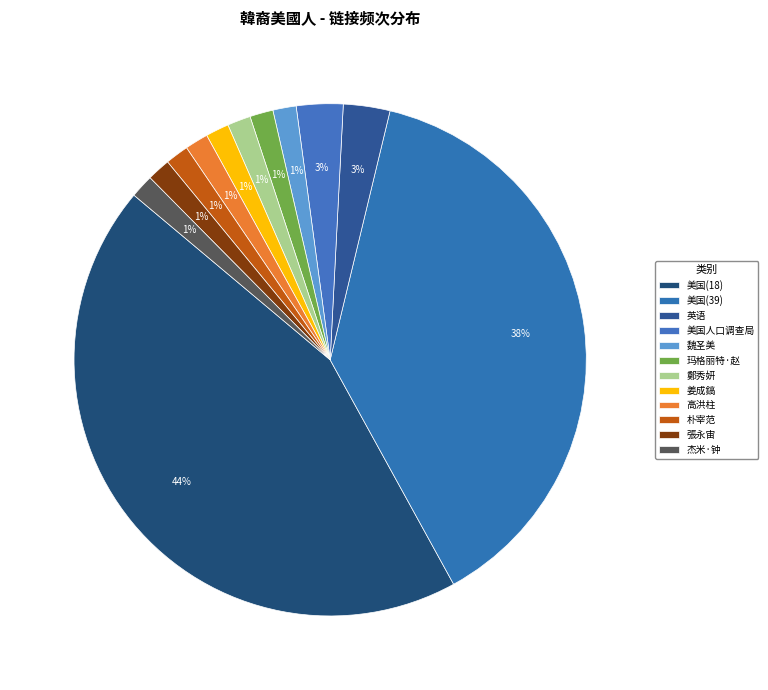

To the nearest percent, what is the average slice percentage?

8%